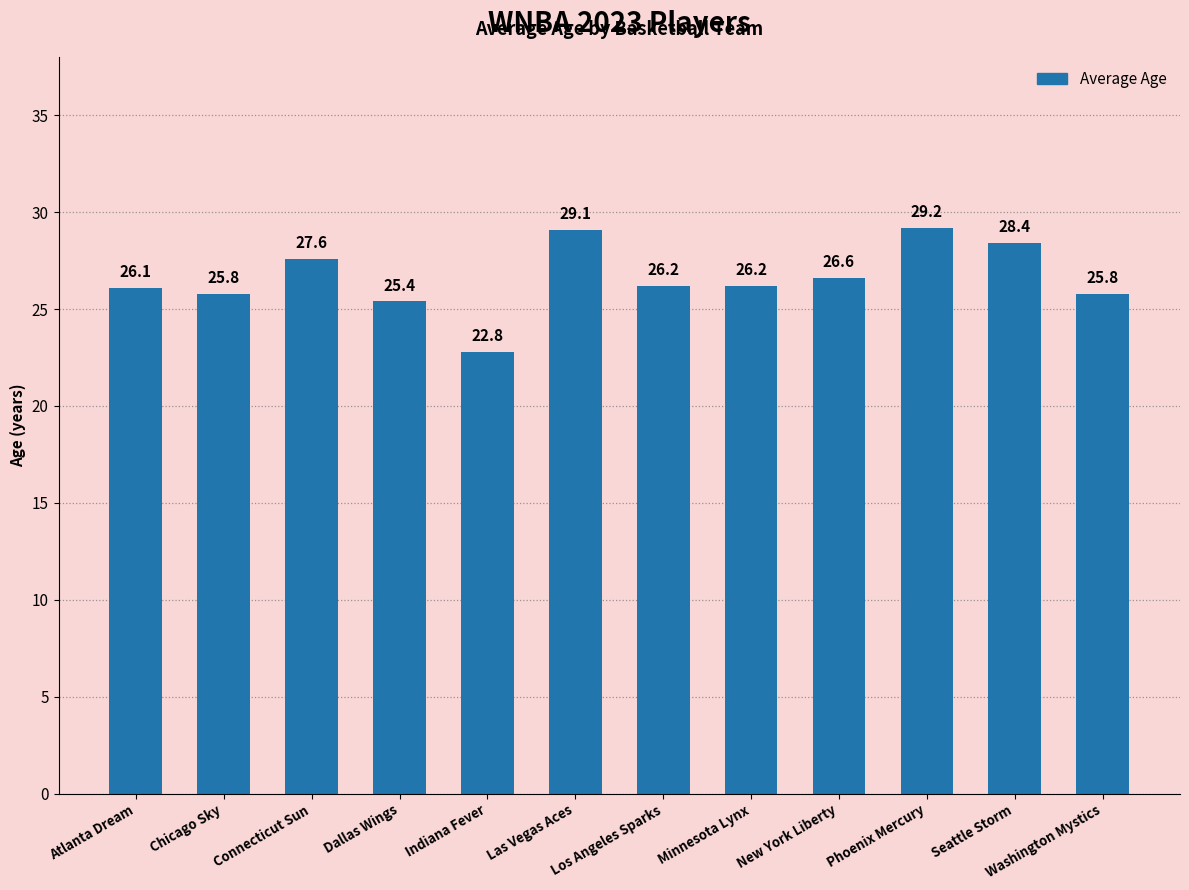

Reading right to left, what are all the values shown in this chart?

25.8	28.4	29.2	26.6	26.2	26.2	29.1	22.8	25.4	27.6	25.8	26.1